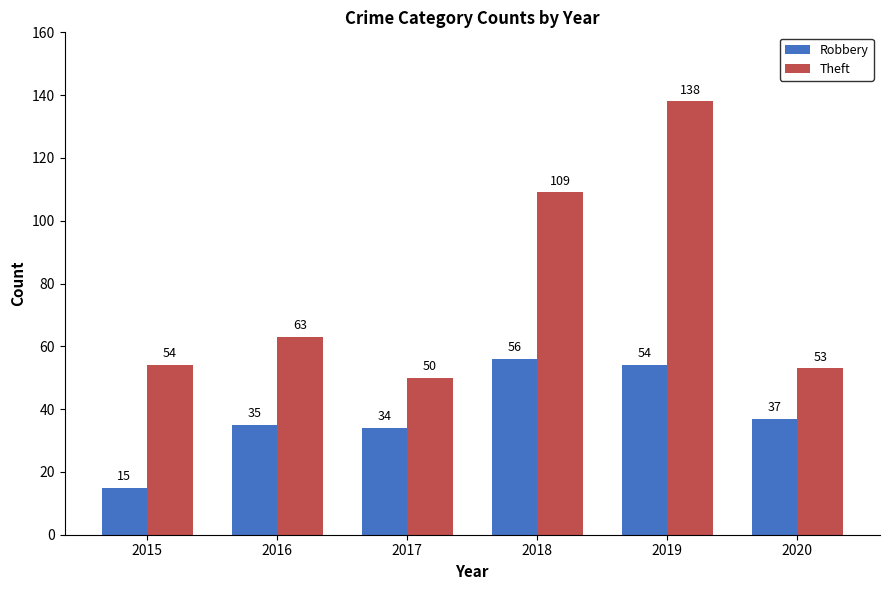

True or false: Robbery has a value of 56 at 2018.

True